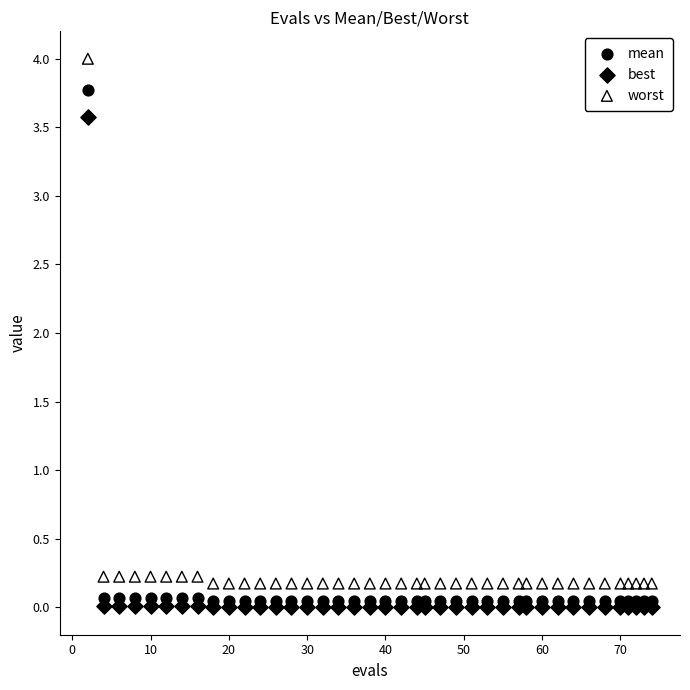

What are all the series names shown in the legend?

mean, best, worst